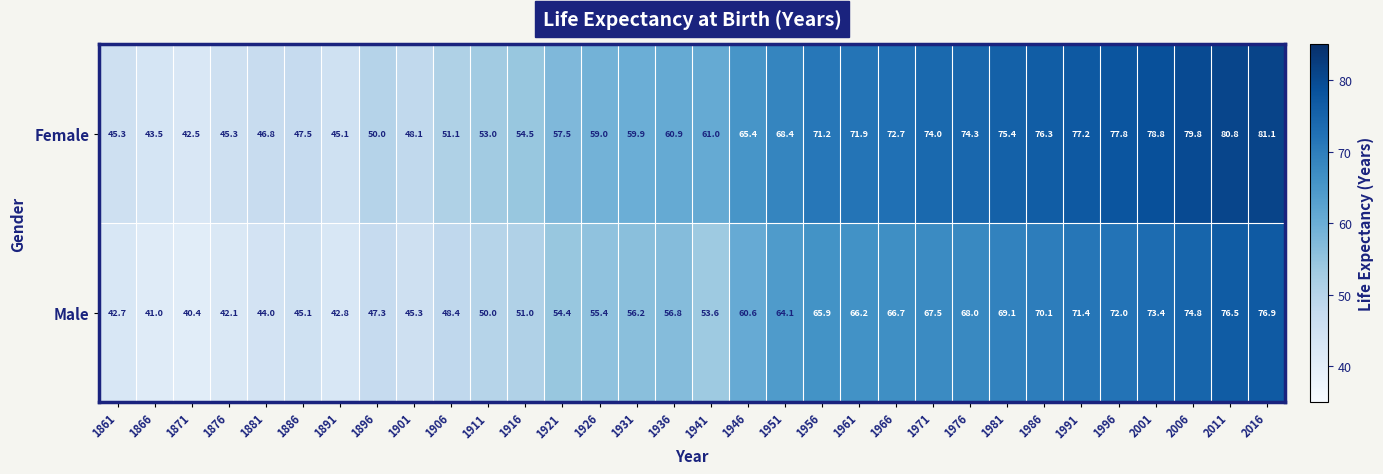

True or false: Female has a value of 60.9 at 1936.

True